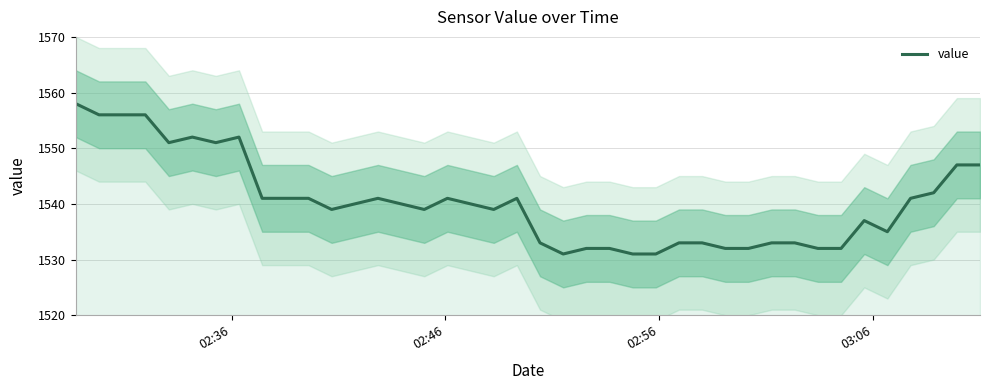

What is the maximum value for value?

1558